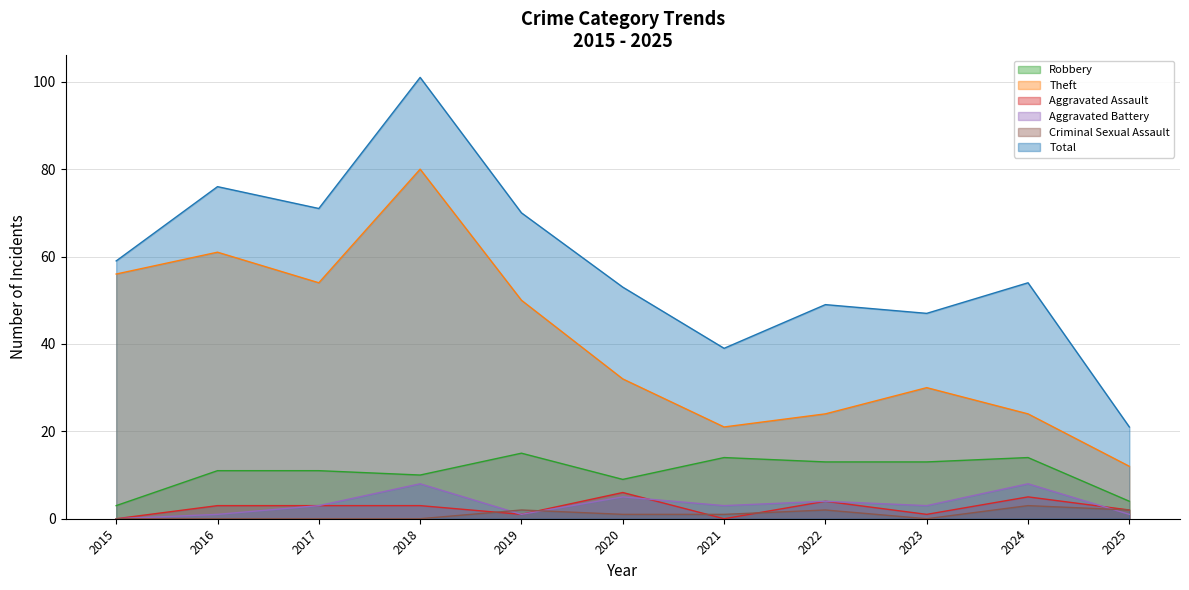

The value of Total at 2017 is 71. True or false?

True